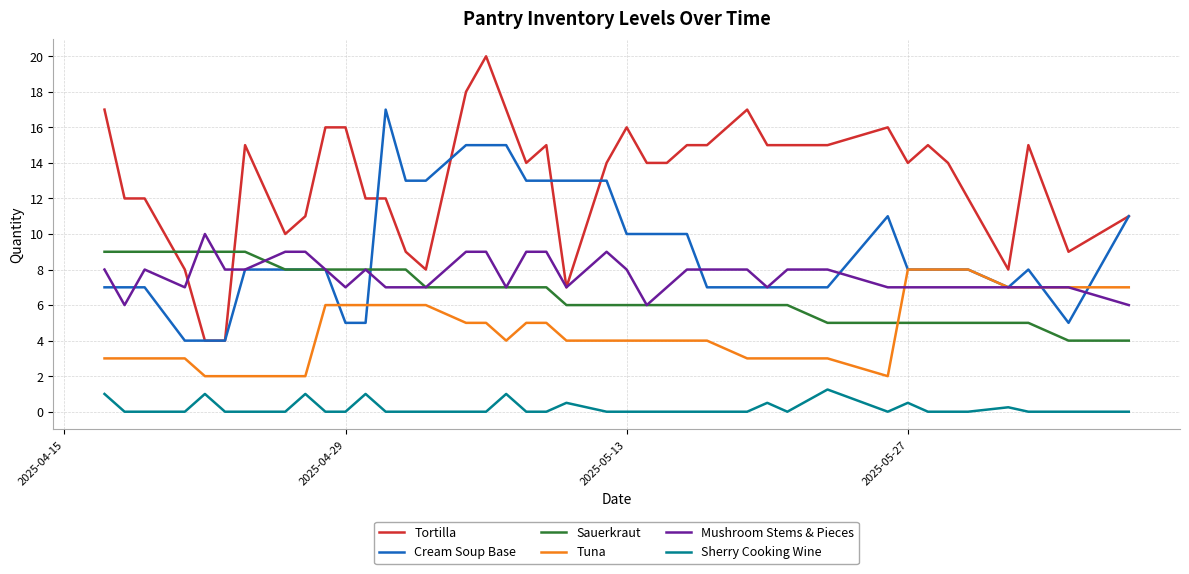

True or false: Mushroom Stems & Pieces and Sherry Cooking Wine intersect in this chart.

False